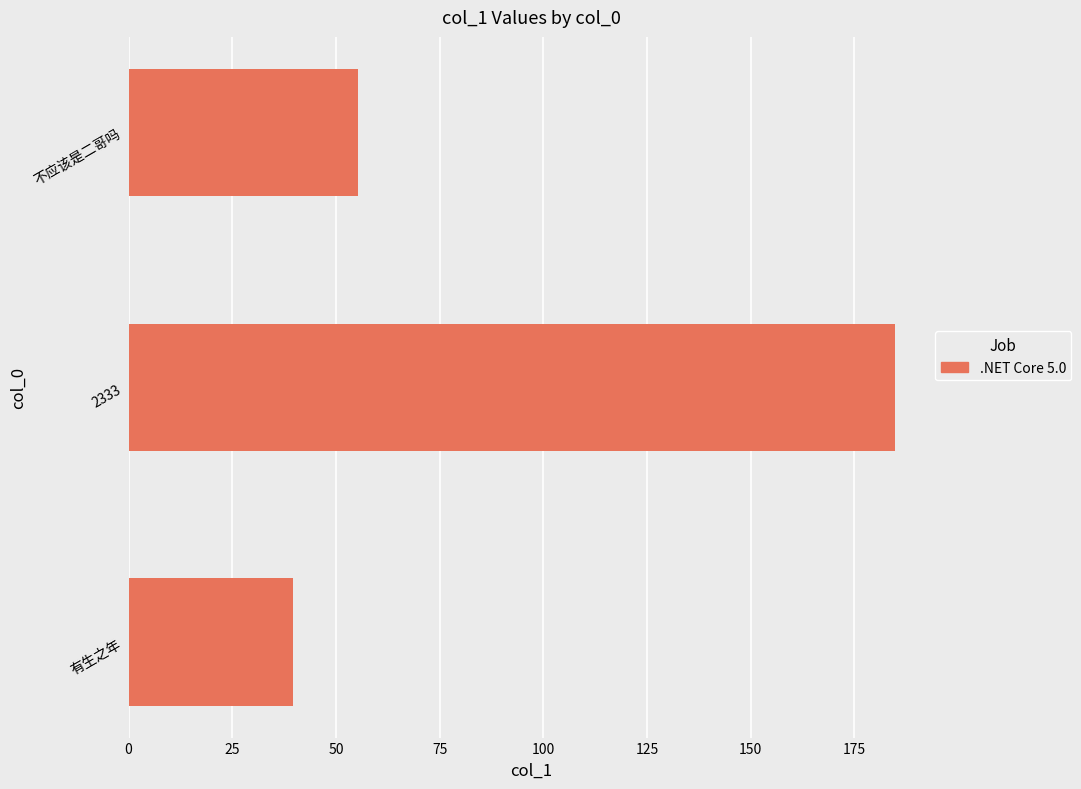

The value at 不应该是二哥吗 is 34.8. True or false?

False